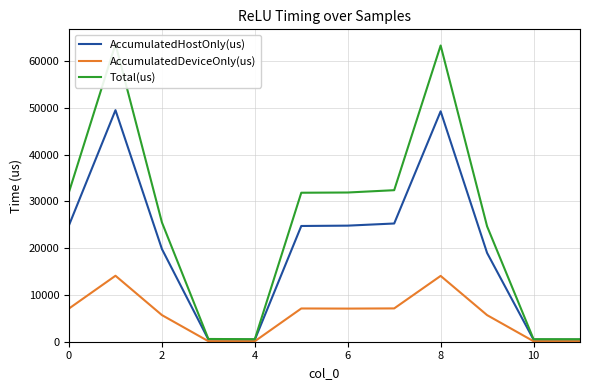

Reading left to right, what are all the values shown in this chart?

AccumulatedHostOnly(us): 24918.9	49497.8	19810.2	478.6	437.2	24740.2	24813.2	25270.9	49249.8	18974.6	442.6	428.0
AccumulatedDeviceOnly(us): 7102.1	14102.2	5691.8	108.4	104.8	7106.8	7081.8	7120.1	14071.2	5685.4	101.4	107.0
Total(us): 32021.0	63600.0	25502.0	587.0	542.0	31847.0	31895.0	32391.0	63321.0	24660.0	544.0	535.0